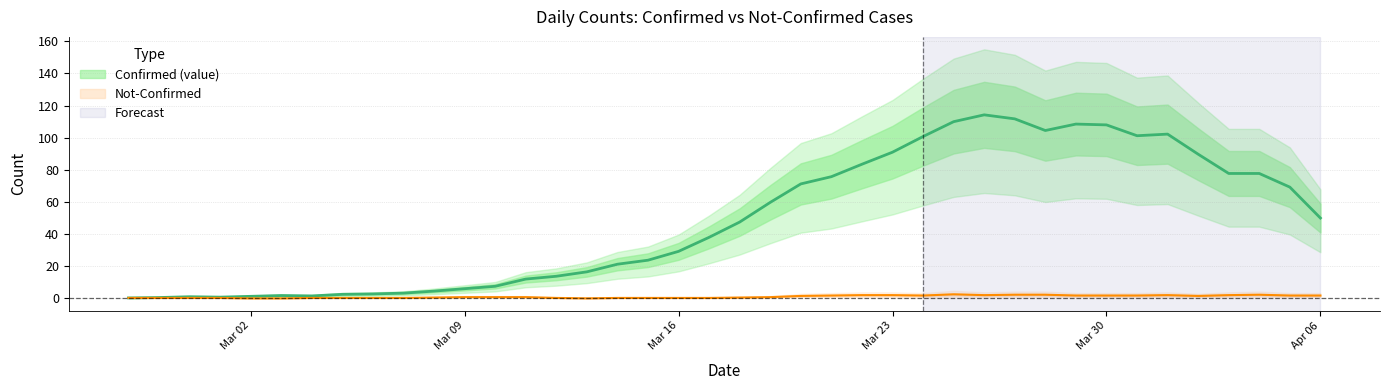

True or false: the data has more than 1 interior local peaks.

True